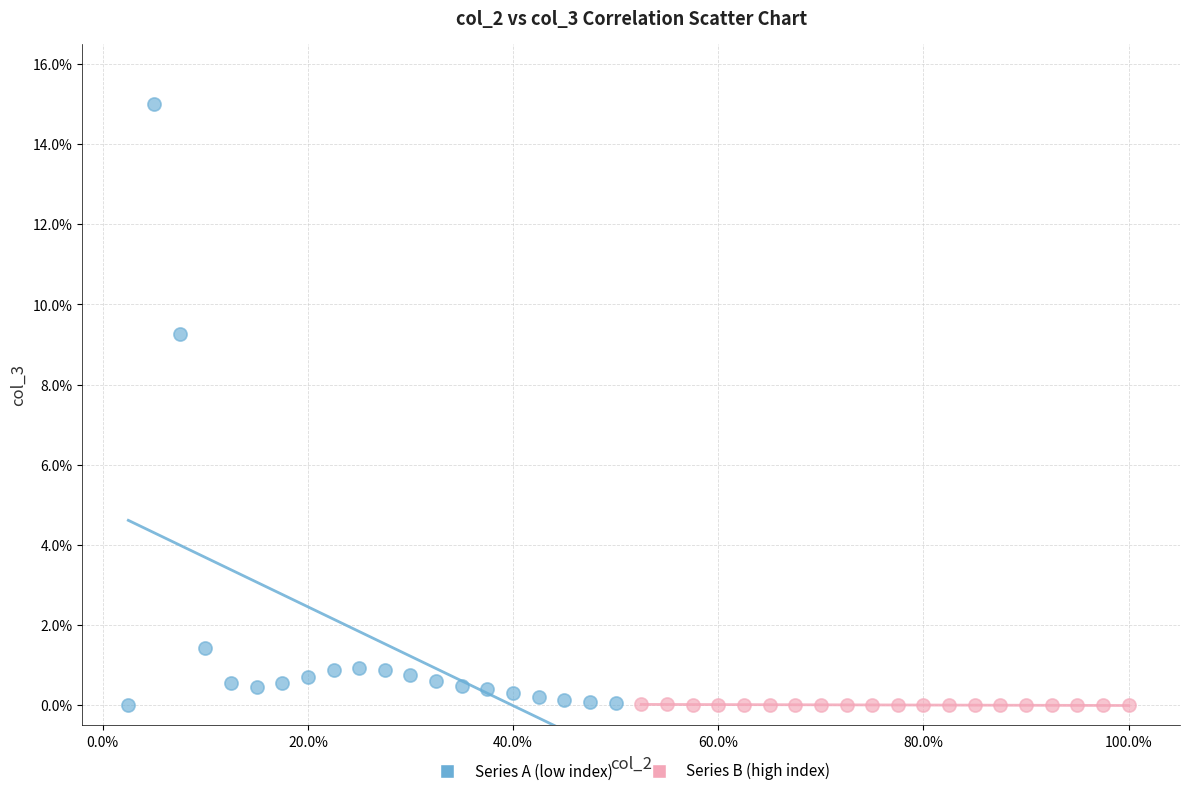

What are all the series names shown in the legend?

Series A (low index), Series B (high index)